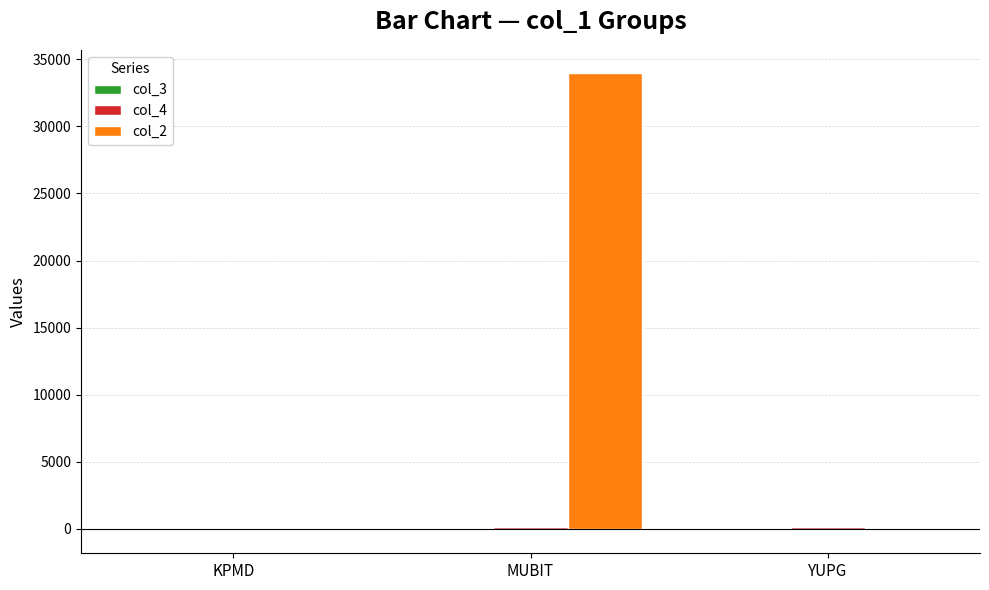

Which series has the largest total across all categories?

col_2